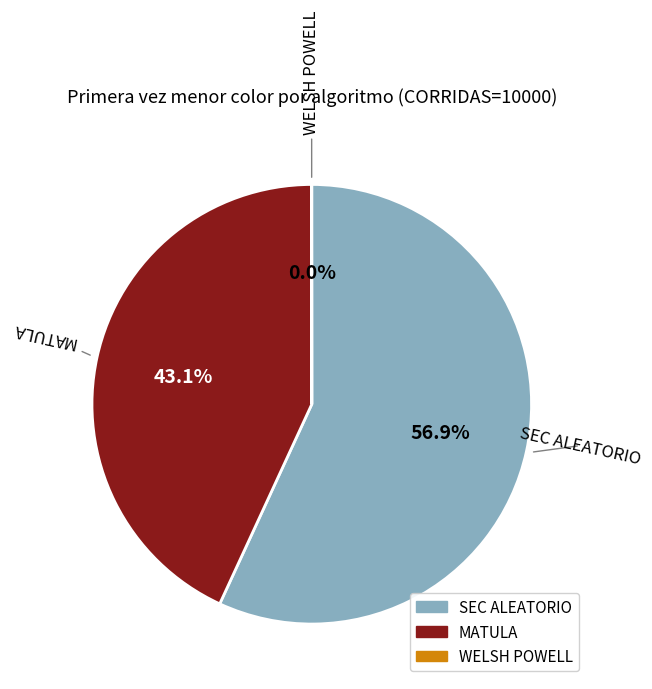

Is it true that SEC ALEATORIO is 57% of the pie?

True